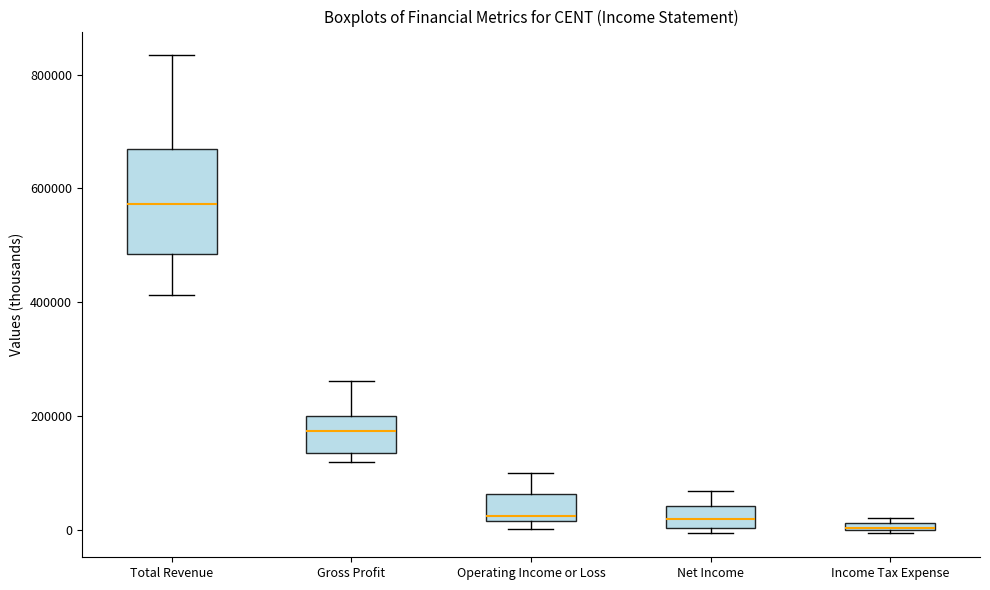

Where does the upper whisker of the box for Net Income end on the y-axis? The values are not printed on the chart, so give them approximately, as read against the axis.

60000